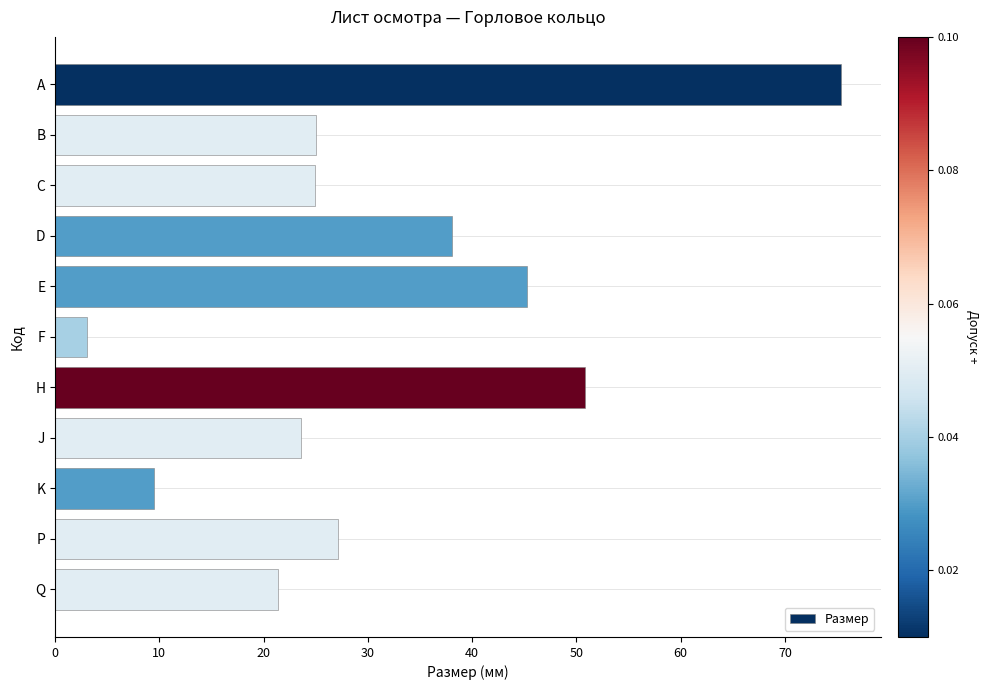

Is it true that the value at A is 44.7?

False